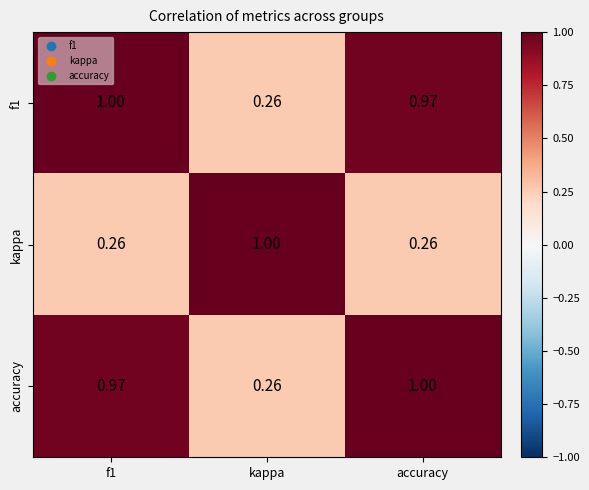

What is the total value across all series at f1?

2.2